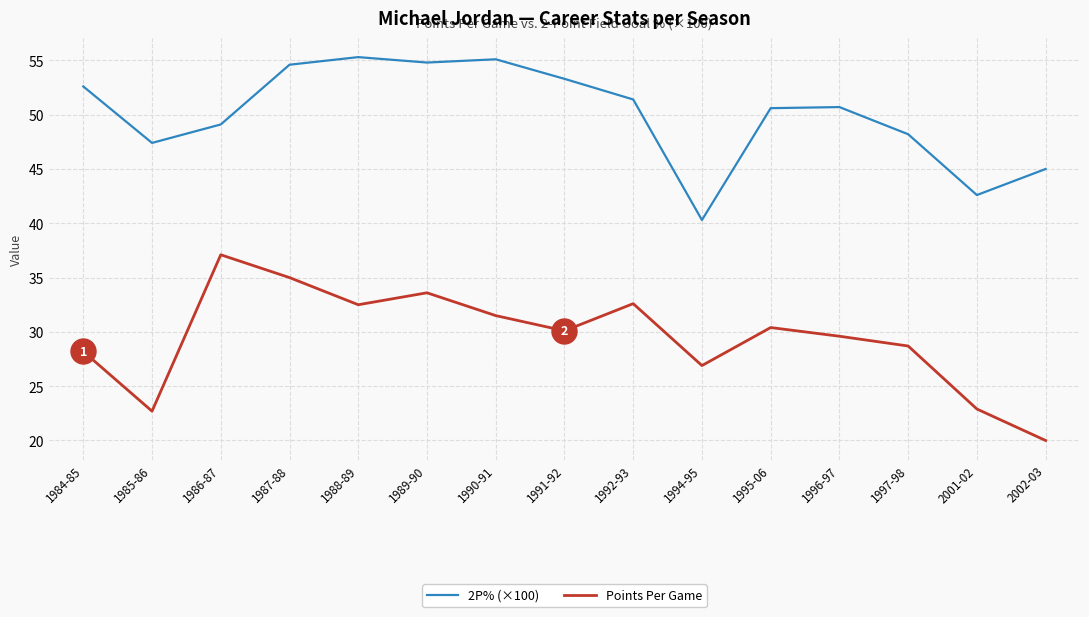

List the series in order of their peak value, lowest first.

Points Per Game, 2P% (×100)